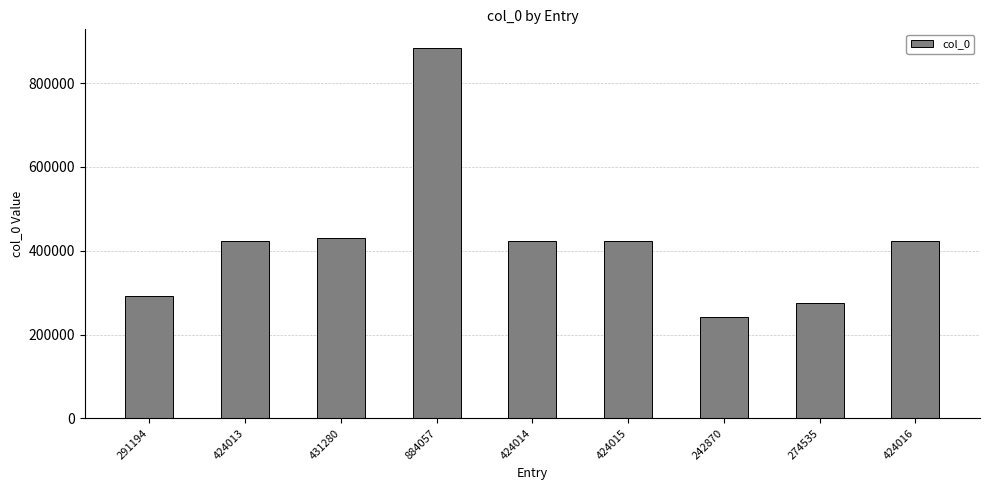

True or false: the data shows 274535 at 274535.

True